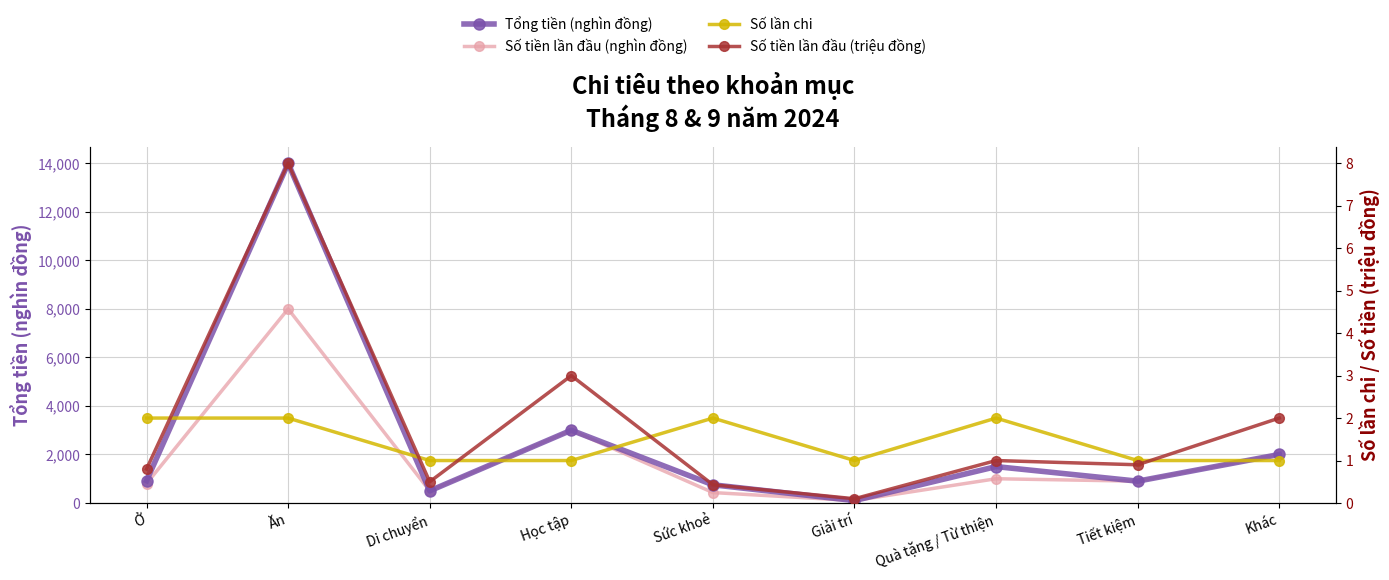

What is the label of the 3rd point from the left?

Di chuyển